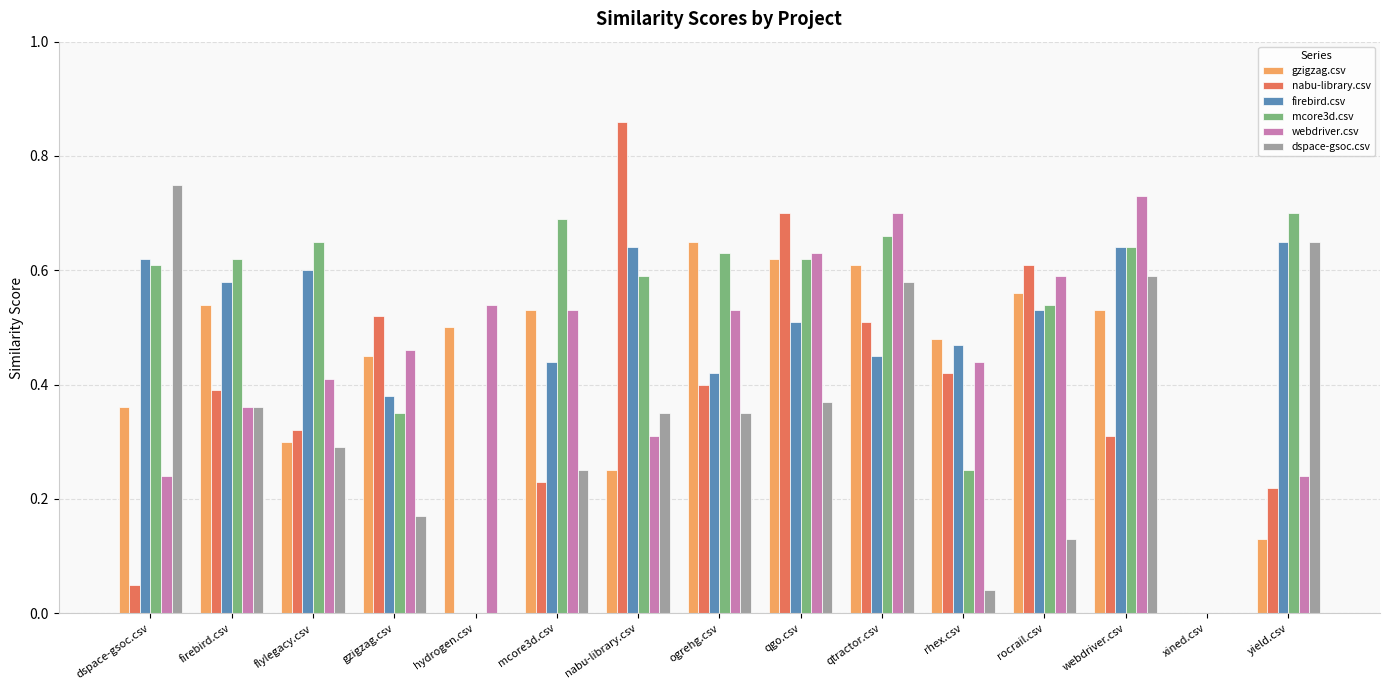

The webdriver.csv series shows 0.4 at rhex.csv. True or false?

True